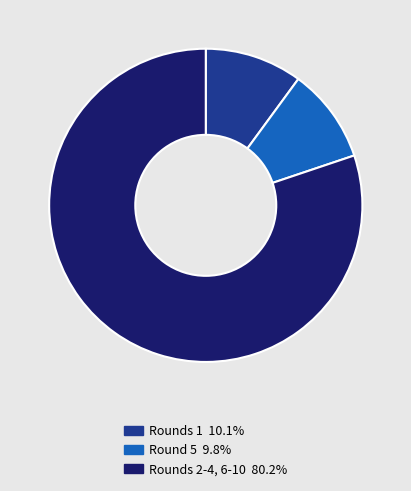

Does Rounds 2-4, 6-10 80.2% represent more than half of the total?

Yes